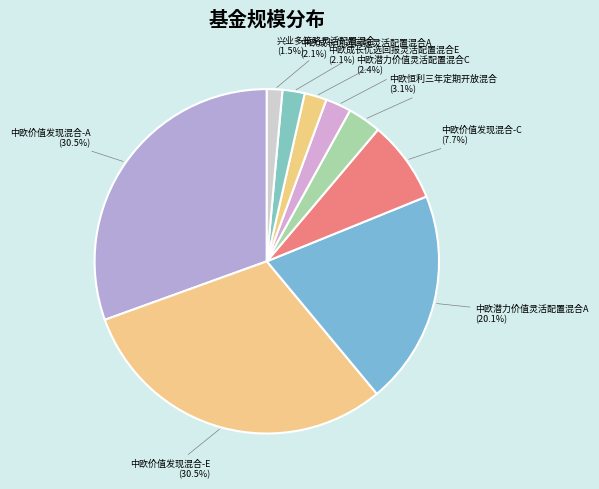

Count the number of slices in the pie.

9